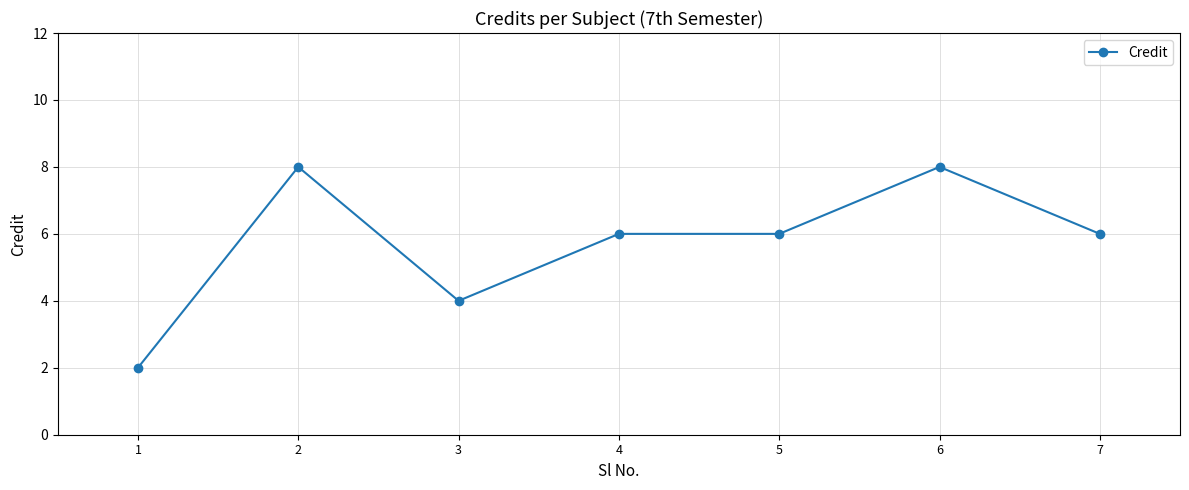

Where is the first local maximum?

2